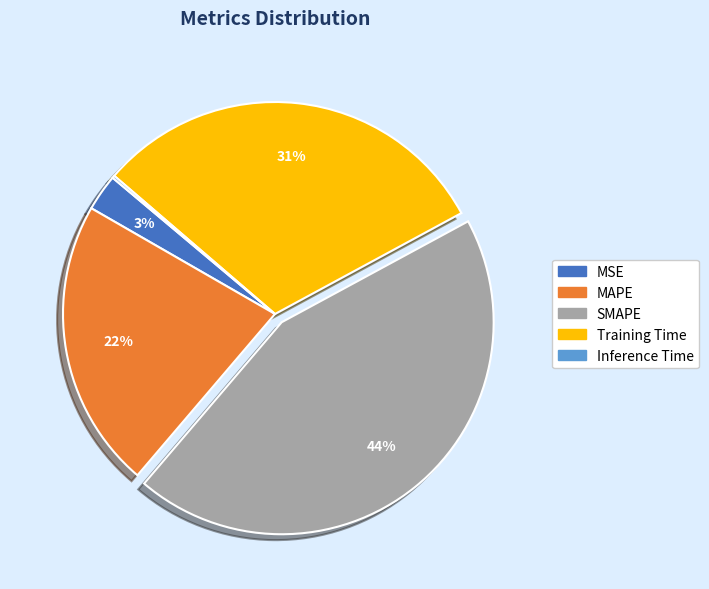

What is the largest slice in the pie chart?

SMAPE